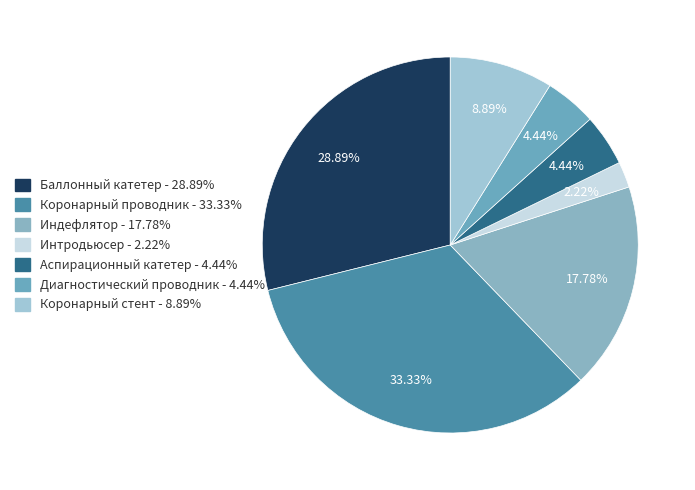

Which has a higher value, Коронарный проводник or Аспирационный катетер?

Коронарный проводник